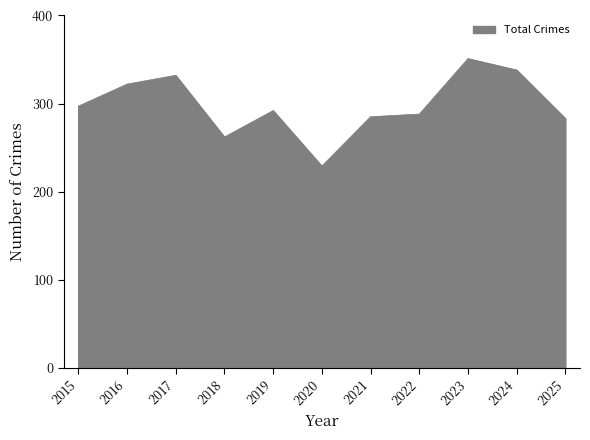

What is the difference between the maximum and minimum values?

122